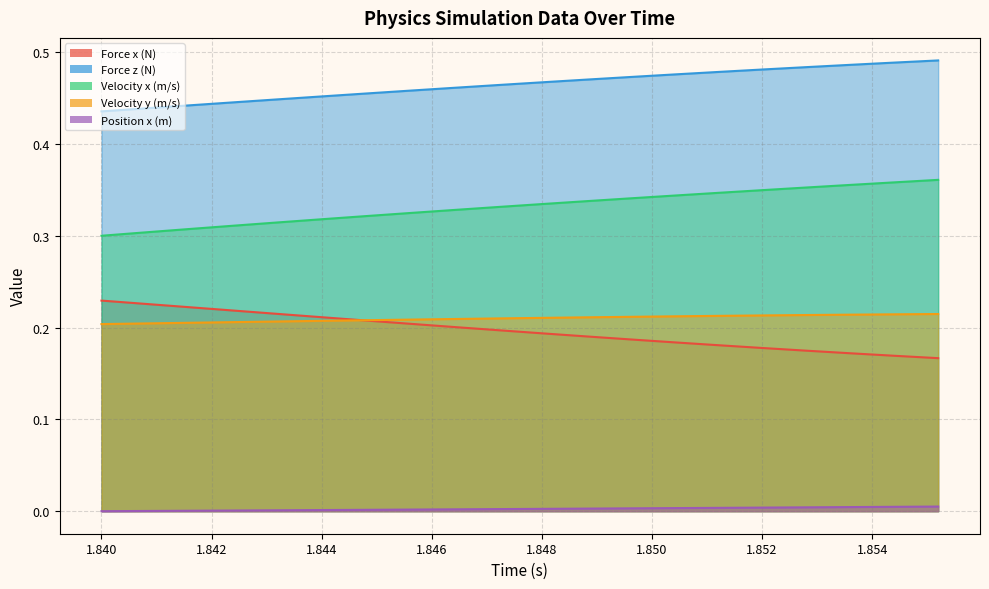

True or false: Position x (m) and Force z (N) cross at least once.

False